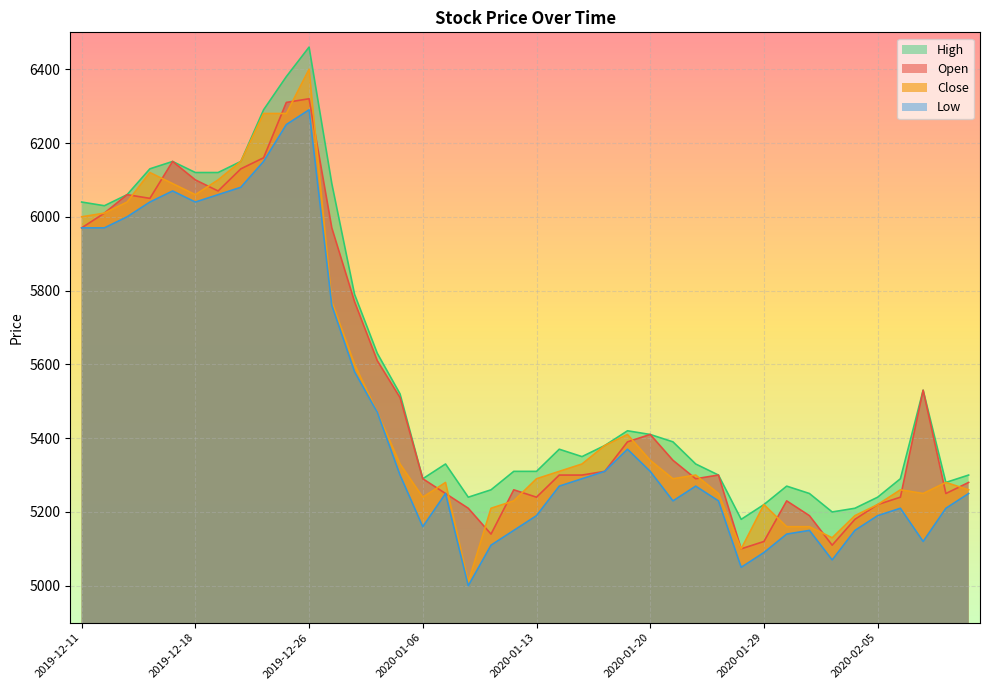

Which category has the lowest value in the Open series?

2020-01-28